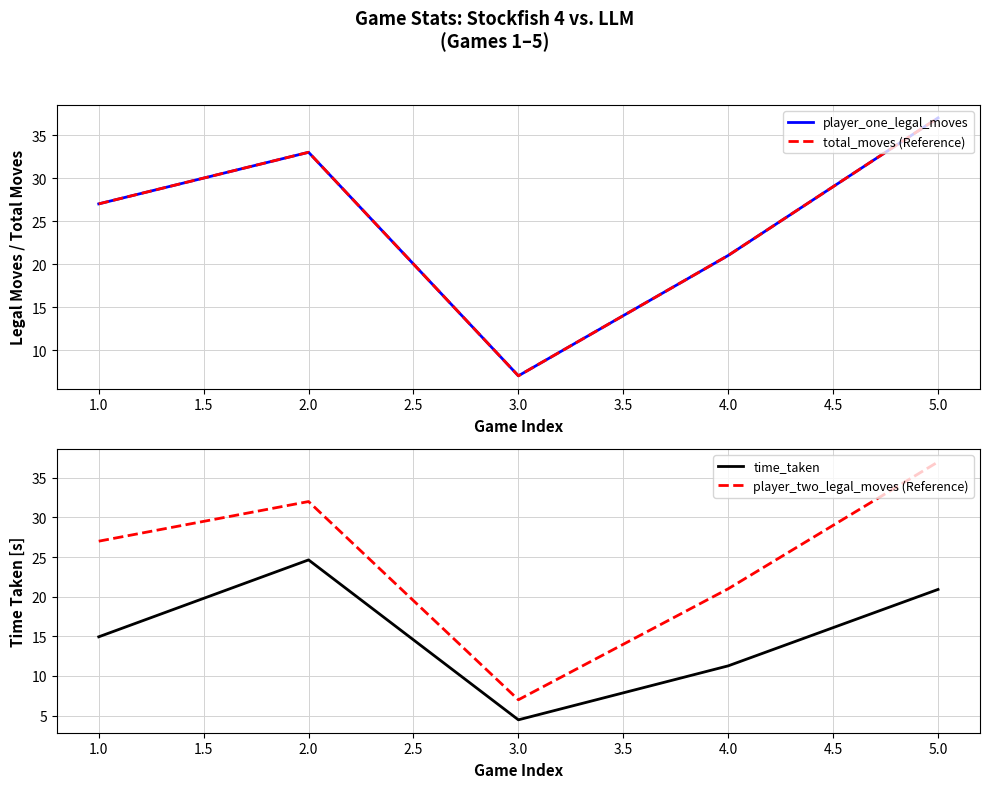

How many lines are shown in the chart?

4